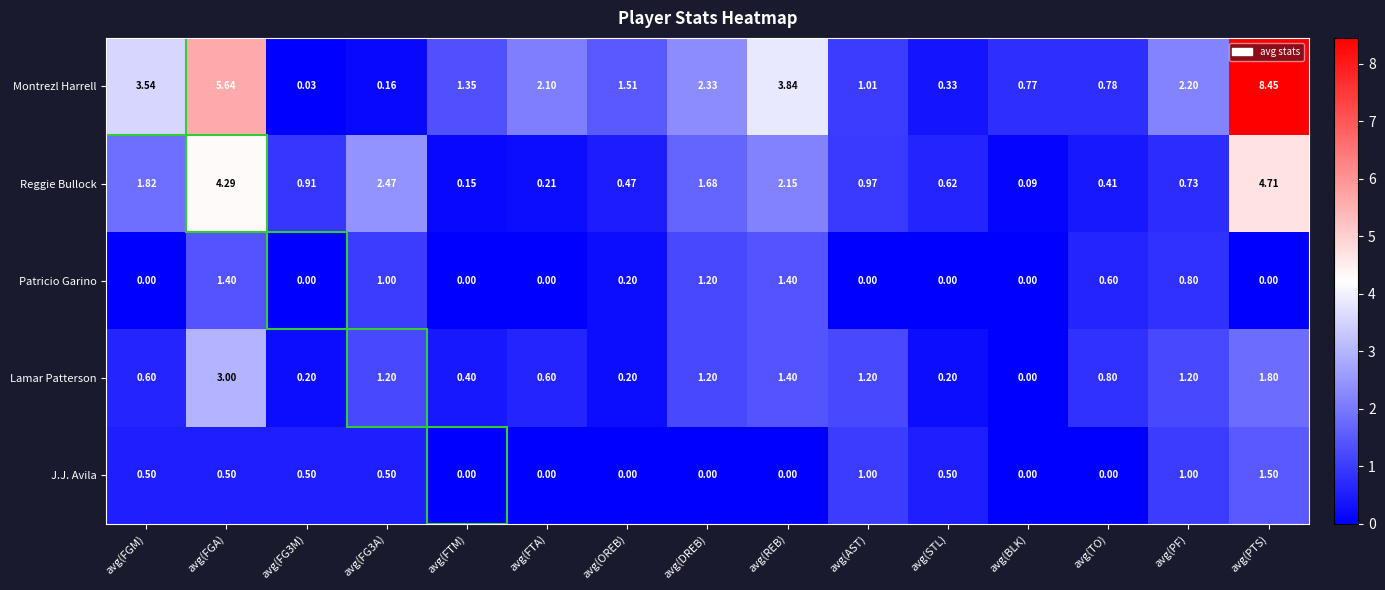

Rank the series by their maximum value, from highest to lowest.

Montrezl Harrell, Reggie Bullock, Lamar Patterson, J.J. Avila, Patricio Garino